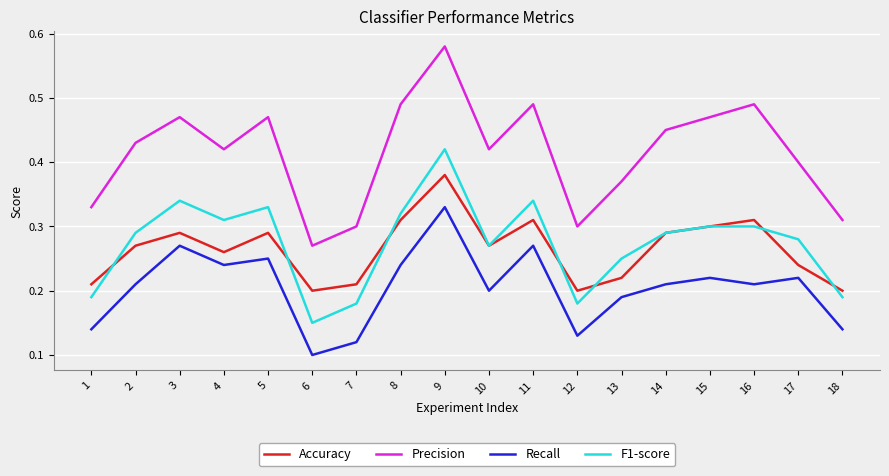

List the series in order of their peak value, highest first.

Precision, F1-score, Accuracy, Recall